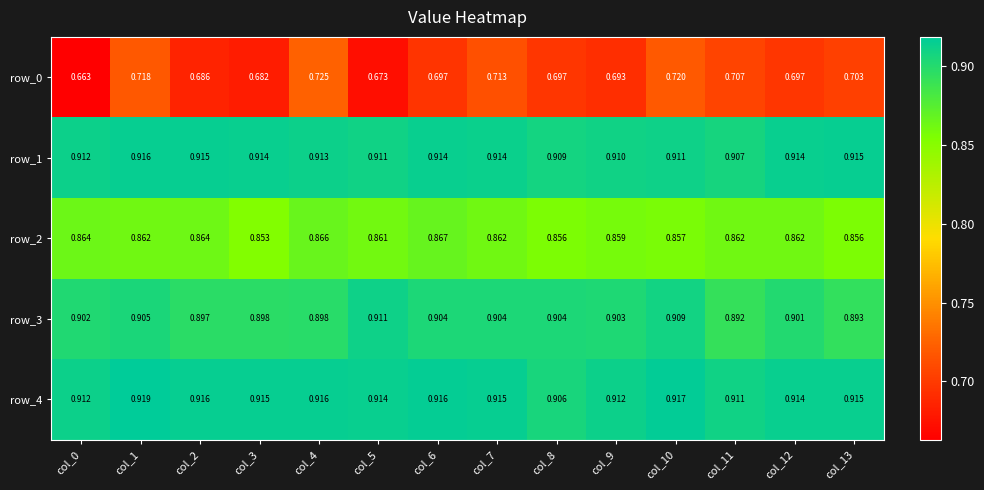

Which series has the largest total across all categories?

row_4